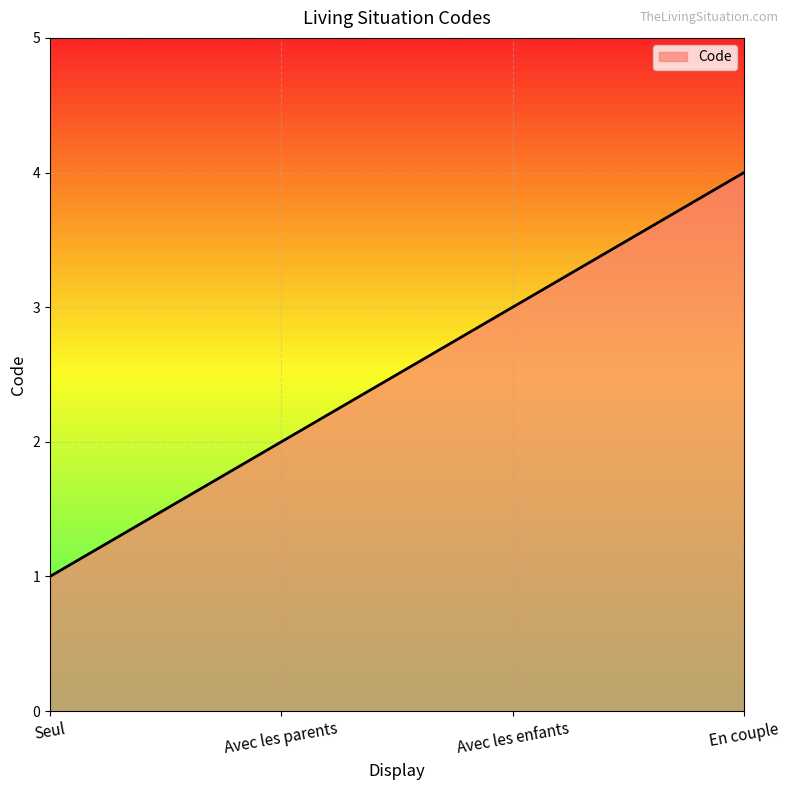

Approximately how many times larger is the value at Avec les enfants compared to Seul?

3.0